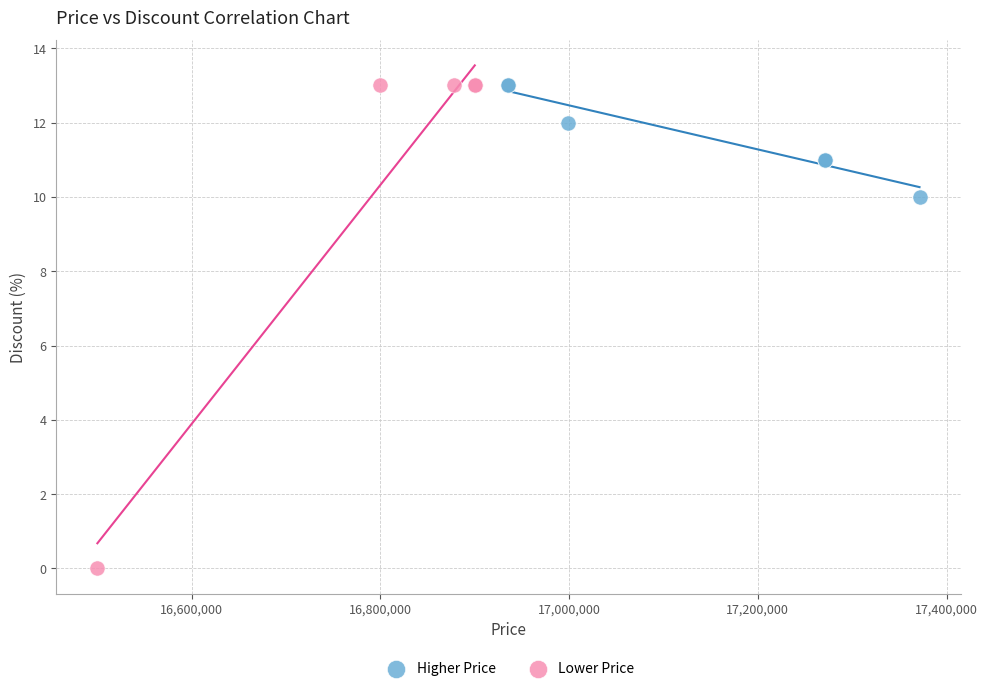

What are all the series names shown in the legend?

Higher Price, Lower Price